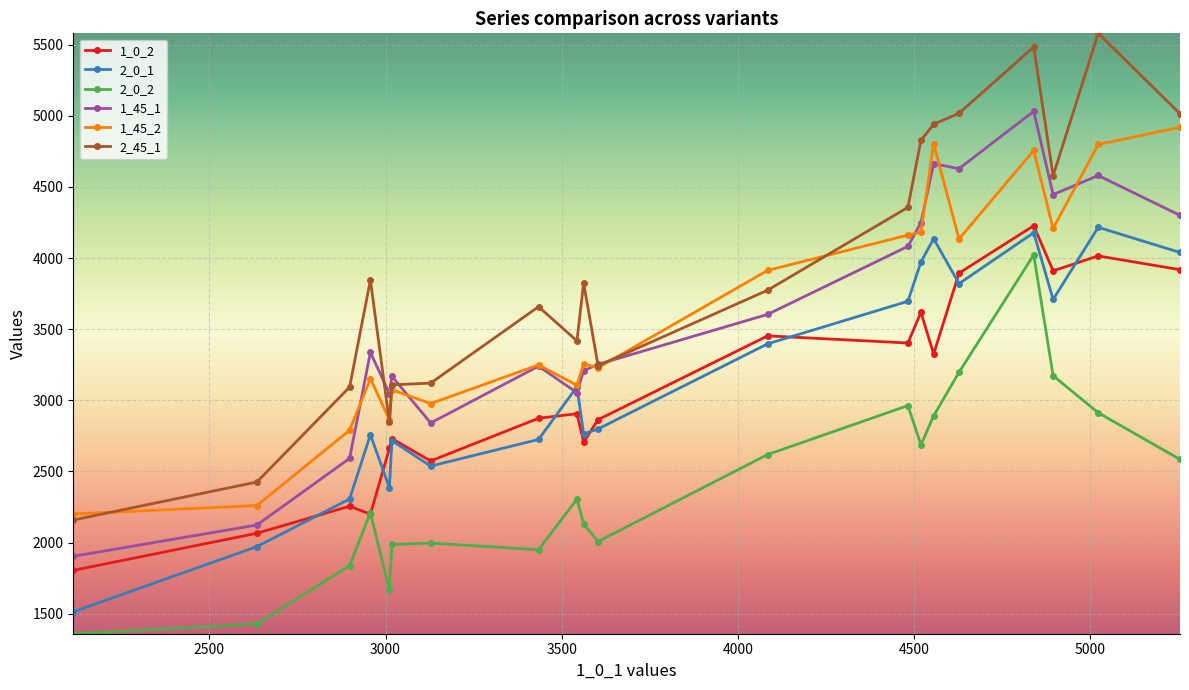

What is the smallest value displayed?

1360